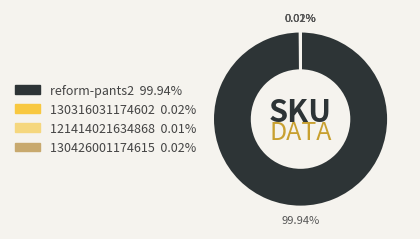

To the nearest percent, what is the difference between the largest and smallest slice percentages?

100%